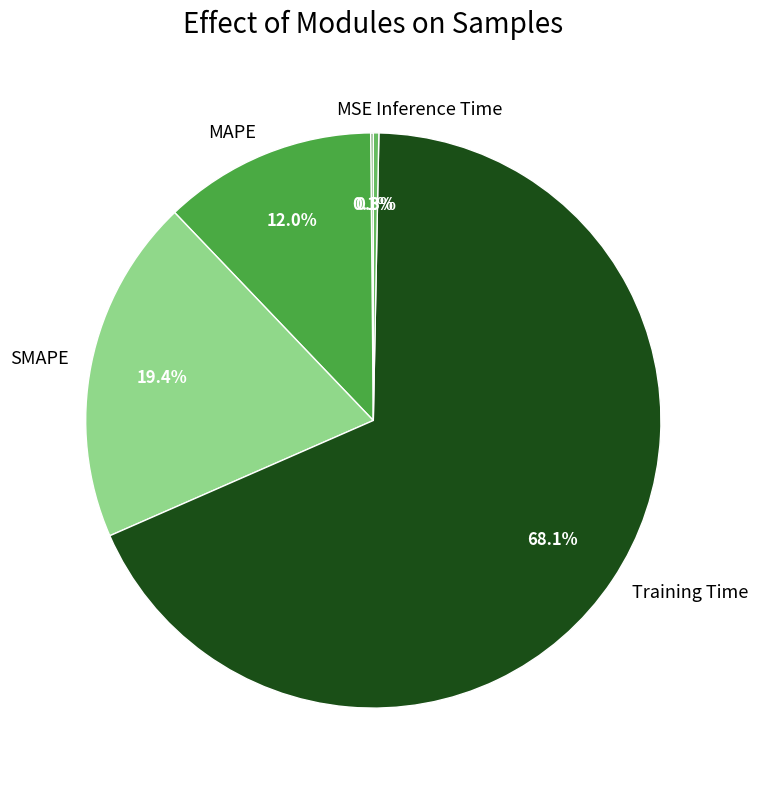

To the nearest percent, what is the difference between the largest and smallest slice percentages?

68%